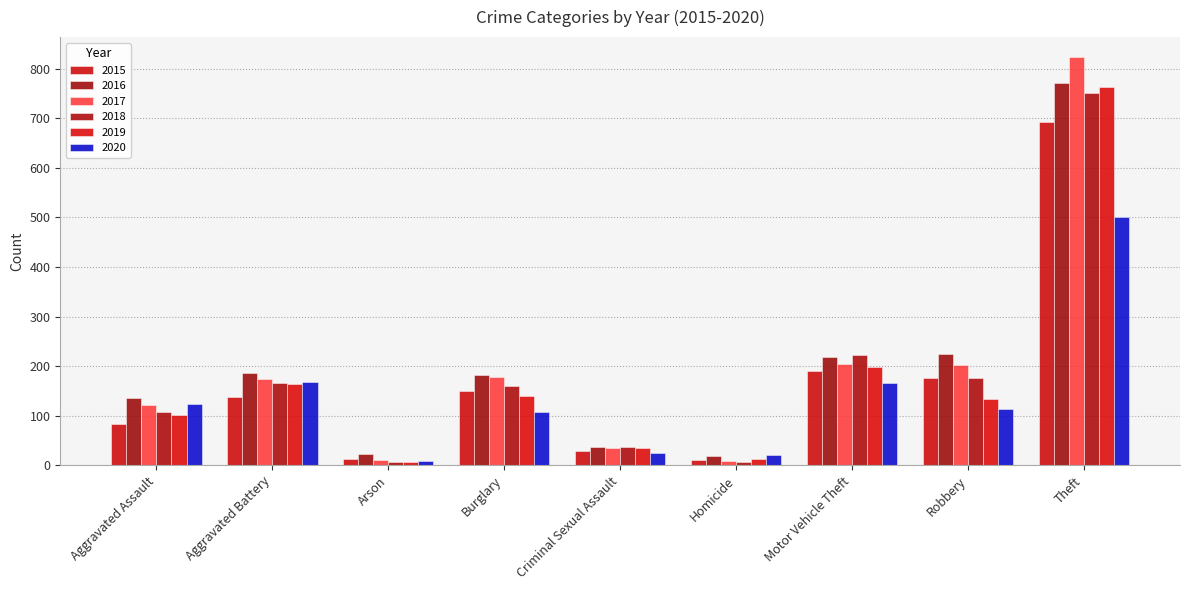

Reading right to left, transcribe all the data shown in this chart.

2015: Theft=693	Robbery=175	Motor Vehicle Theft=190	Homicide=11	Criminal Sexual Assault=28	Burglary=149	Arson=12	Aggravated Battery=137	Aggravated Assault=84
2016: Theft=771	Robbery=224	Motor Vehicle Theft=219	Homicide=18	Criminal Sexual Assault=36	Burglary=182	Arson=23	Aggravated Battery=186	Aggravated Assault=136
2017: Theft=823	Robbery=203	Motor Vehicle Theft=205	Homicide=8	Criminal Sexual Assault=35	Burglary=179	Arson=11	Aggravated Battery=173	Aggravated Assault=121
2018: Theft=752	Robbery=176	Motor Vehicle Theft=223	Homicide=6	Criminal Sexual Assault=36	Burglary=160	Arson=7	Aggravated Battery=166	Aggravated Assault=107
2019: Theft=764	Robbery=134	Motor Vehicle Theft=199	Homicide=13	Criminal Sexual Assault=35	Burglary=139	Arson=6	Aggravated Battery=164	Aggravated Assault=102
2020: Theft=500	Robbery=113	Motor Vehicle Theft=166	Homicide=21	Criminal Sexual Assault=24	Burglary=108	Arson=9	Aggravated Battery=168	Aggravated Assault=123